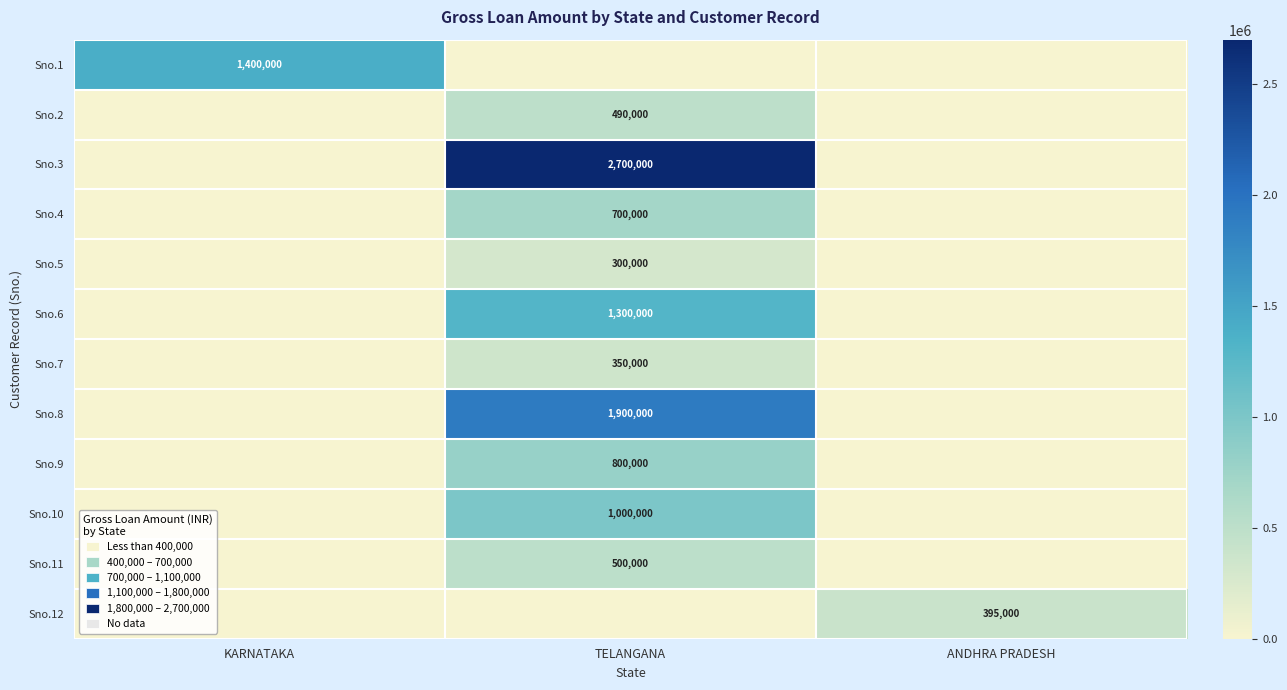

What is the difference between the maximum and minimum values in the Sno.11 series?

500000